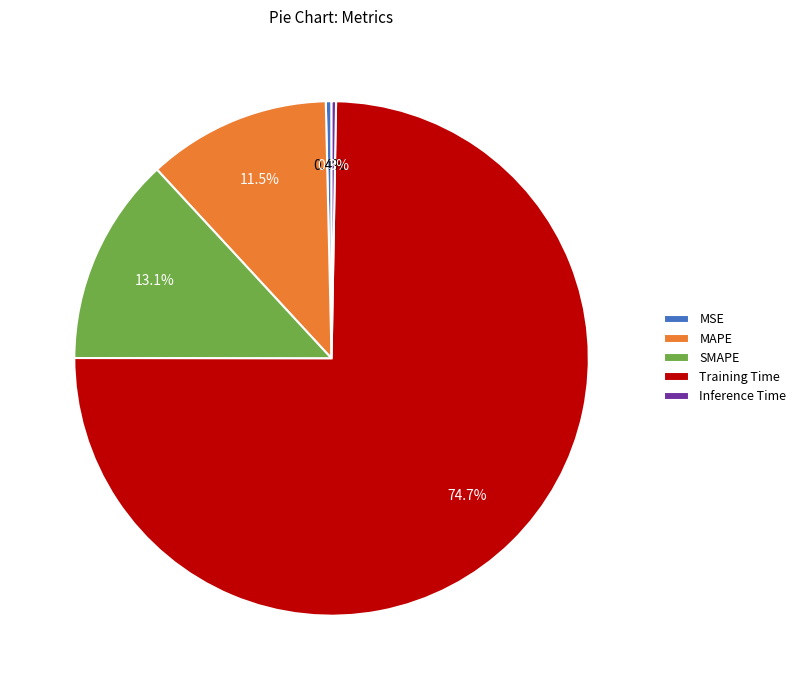

To the nearest percent, what is the difference between the largest and smallest slice percentages?

74%